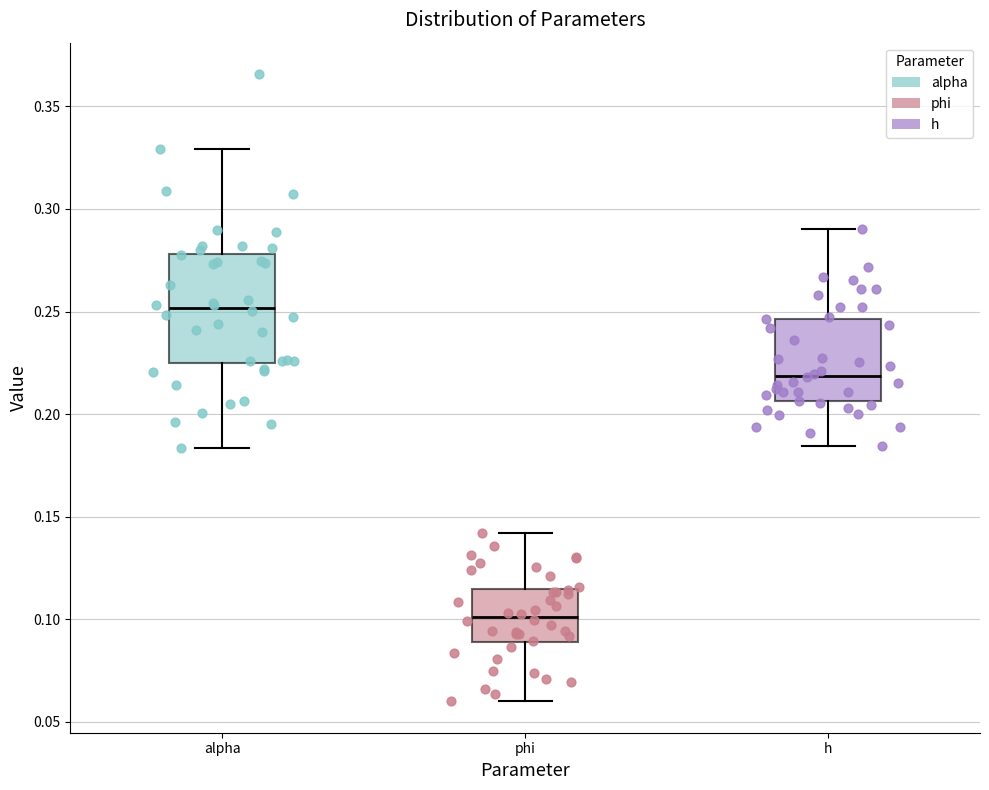

Reading left to right, transcribe this box plot: for each box, give where its median line is, the range the box spans, and where its two whiskers end, as read against the y-axis. The values are not printed on the chart, so give them approximately, as read against the axis.

alpha: median 0.250, box 0.225 to 0.280, whiskers 0.185 to 0.330
phi: median 0.100, box 0.090 to 0.115, whiskers 0.060 to 0.140
h: median 0.220, box 0.205 to 0.245, whiskers 0.185 to 0.290